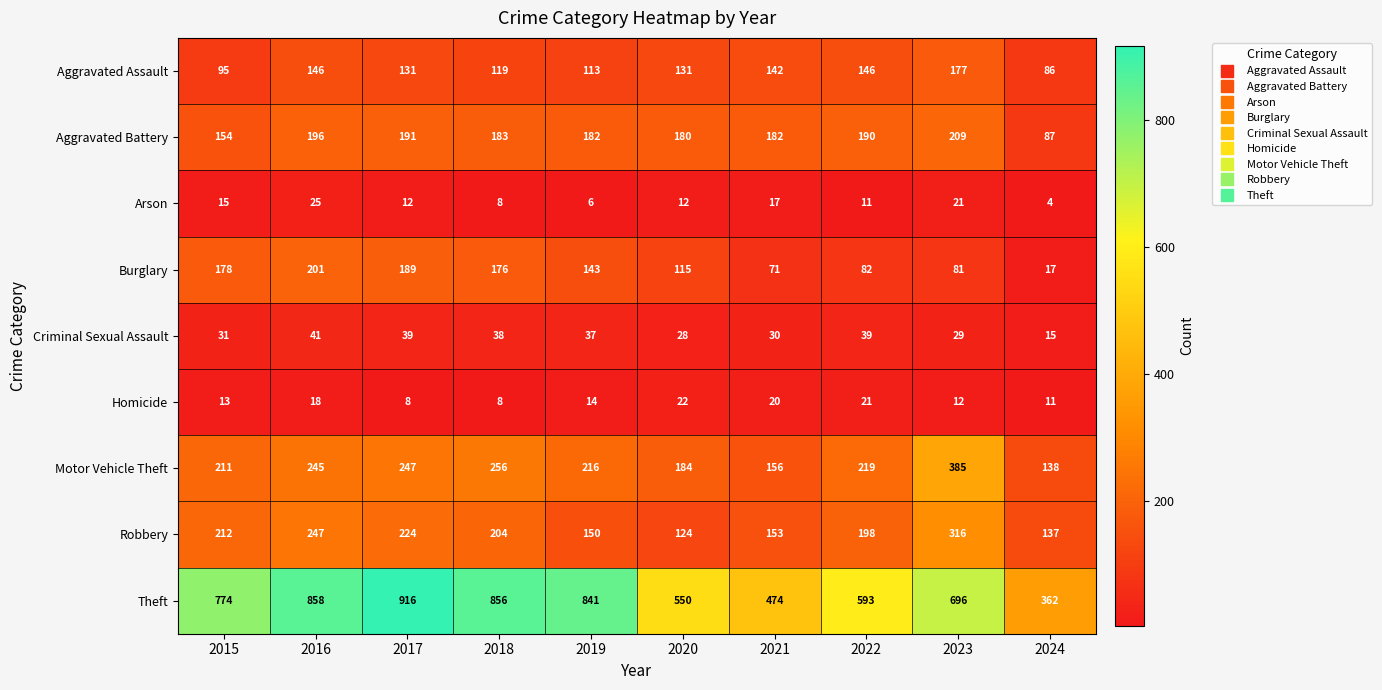

What is the greatest value displayed?

916